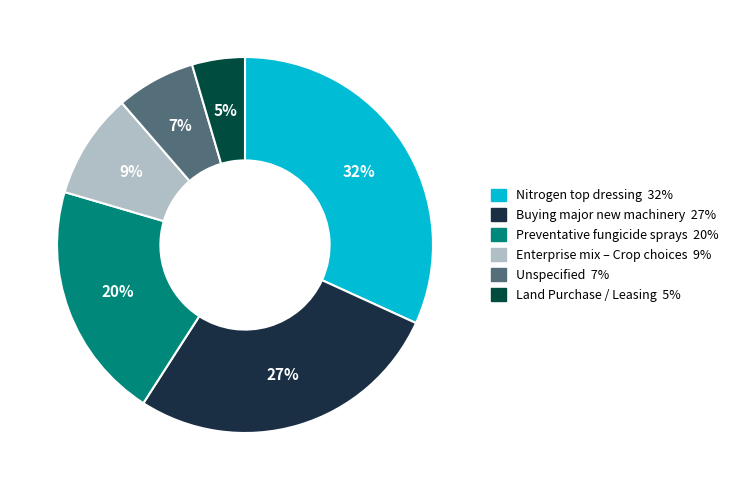

To the nearest percent, what is the average slice percentage?

17%